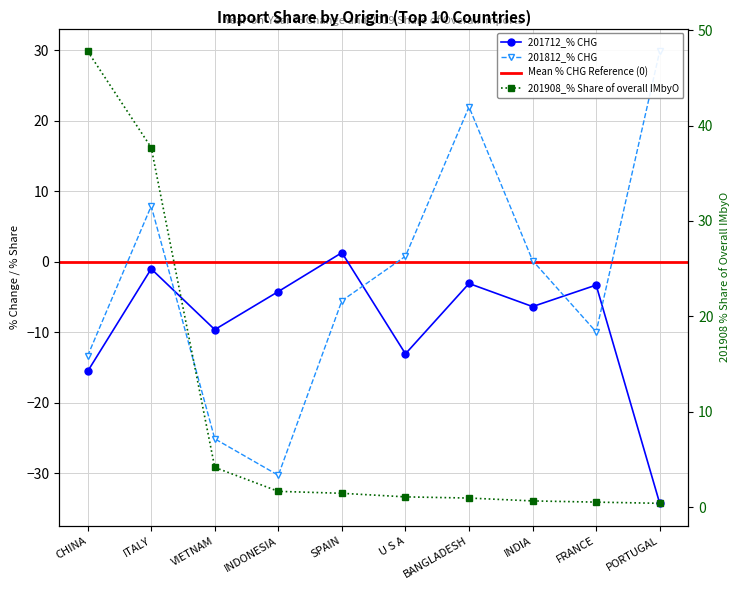

How many values in 201712_% CHG are above zero?

1